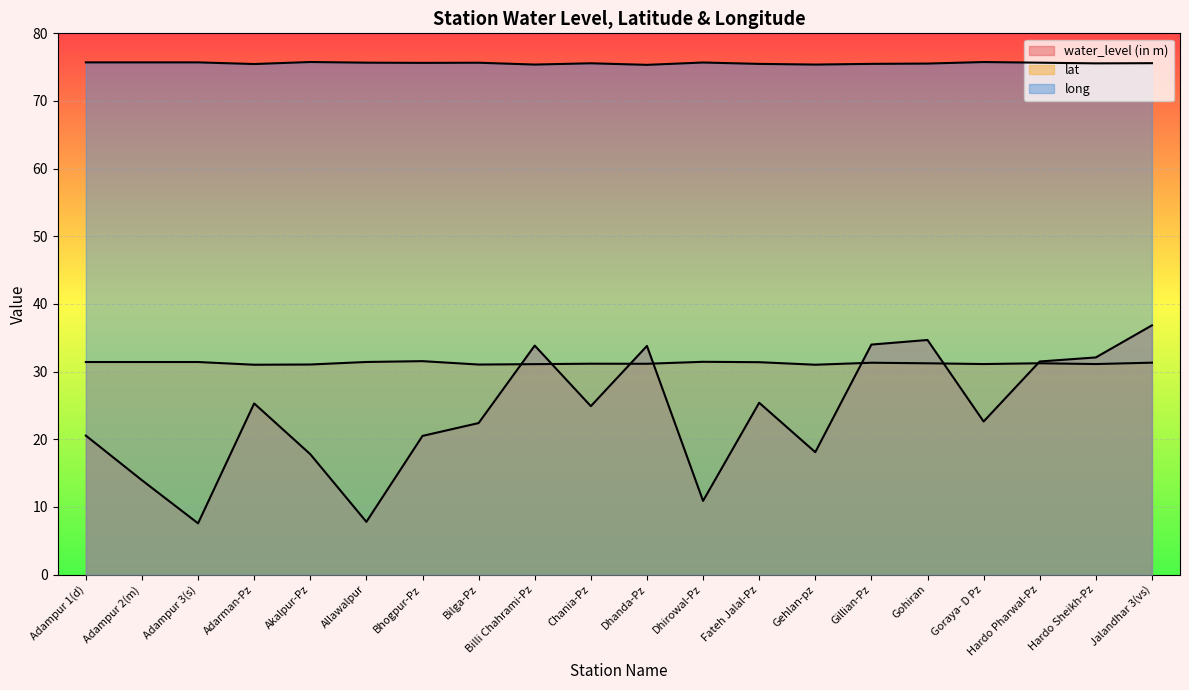

Which category has the highest value in the water_level (in m) series?

Jalandhar 3(vs)